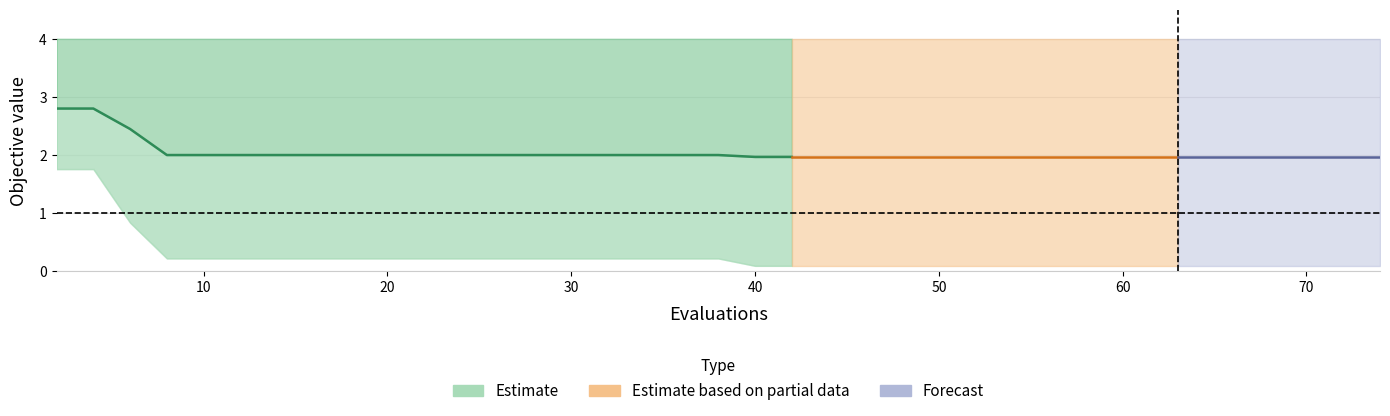

Reading right to left, what are all the values shown in this chart?

mean: 74=2.0	72=2.0	71=2.0	70=2.0	68=2.0	67=2.0	65=2.0	63=2.0	61=2.0	59=2.0	57=2.0	55=2.0	53=2.0	51=2.0	50=2.0	49=2.0	47=2.0	45=2.0	43=2.0	42=2.0	40=2.0	38=2.0	36=2.0	34=2.0	32=2.0	30=2.0	28=2.0	26=2.0	24=2.0	22=2.0	20=2.0	18=2.0	16=2.0	14=2.0	12=2.0	10=2.0	8=2.0	6=2.4	4=2.8	2=2.8
best: 74=0.1	72=0.1	71=0.1	70=0.1	68=0.1	67=0.1	65=0.1	63=0.1	61=0.1	59=0.1	57=0.1	55=0.1	53=0.1	51=0.1	50=0.1	49=0.1	47=0.1	45=0.1	43=0.1	42=0.1	40=0.1	38=0.2	36=0.2	34=0.2	32=0.2	30=0.2	28=0.2	26=0.2	24=0.2	22=0.2	20=0.2	18=0.2	16=0.2	14=0.2	12=0.2	10=0.2	8=0.2	6=0.8	4=1.8	2=1.8
worst: 74=4.0	72=4.0	71=4.0	70=4.0	68=4.0	67=4.0	65=4.0	63=4.0	61=4.0	59=4.0	57=4.0	55=4.0	53=4.0	51=4.0	50=4.0	49=4.0	47=4.0	45=4.0	43=4.0	42=4.0	40=4.0	38=4.0	36=4.0	34=4.0	32=4.0	30=4.0	28=4.0	26=4.0	24=4.0	22=4.0	20=4.0	18=4.0	16=4.0	14=4.0	12=4.0	10=4.0	8=4.0	6=4.0	4=4.0	2=4.0